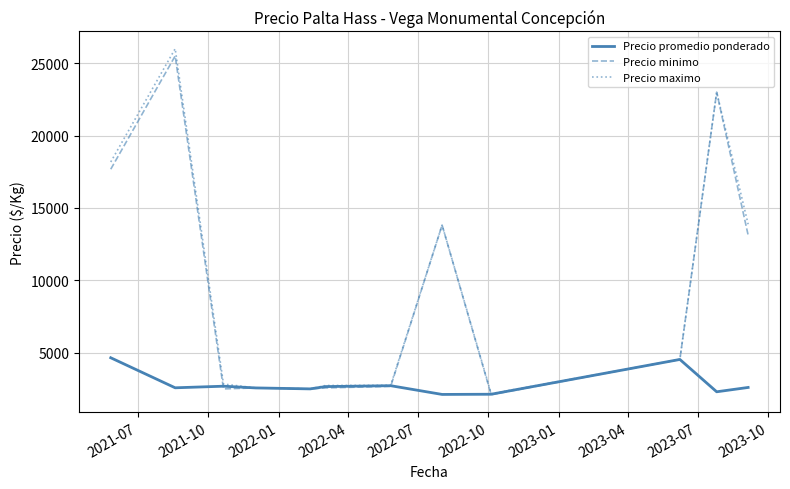

Which series has the widest spread of values?

Precio maximo